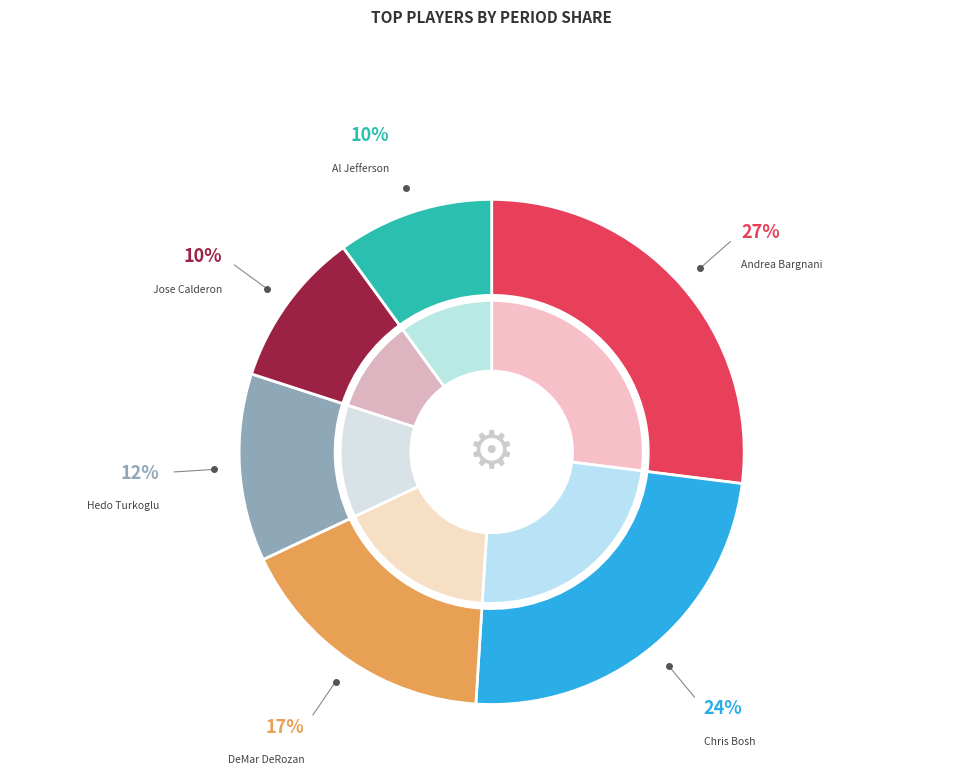

To the nearest percent, what portion does Hedo Turkoglu represent?

12%